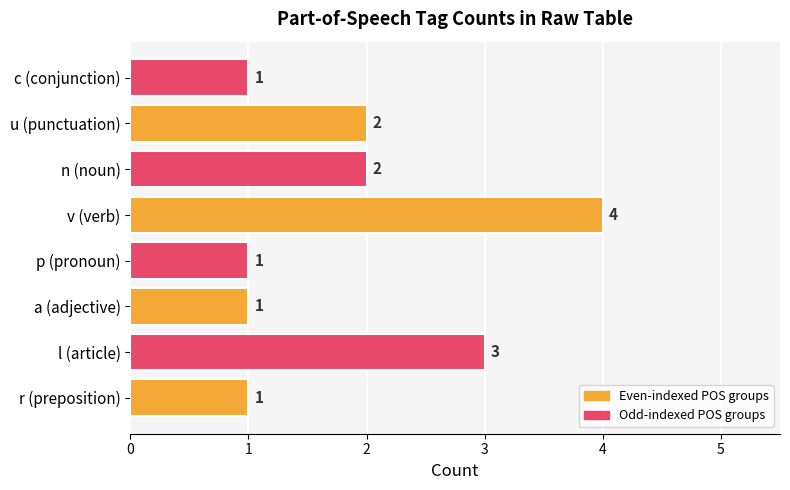

What is the difference between the maximum and minimum values?

3